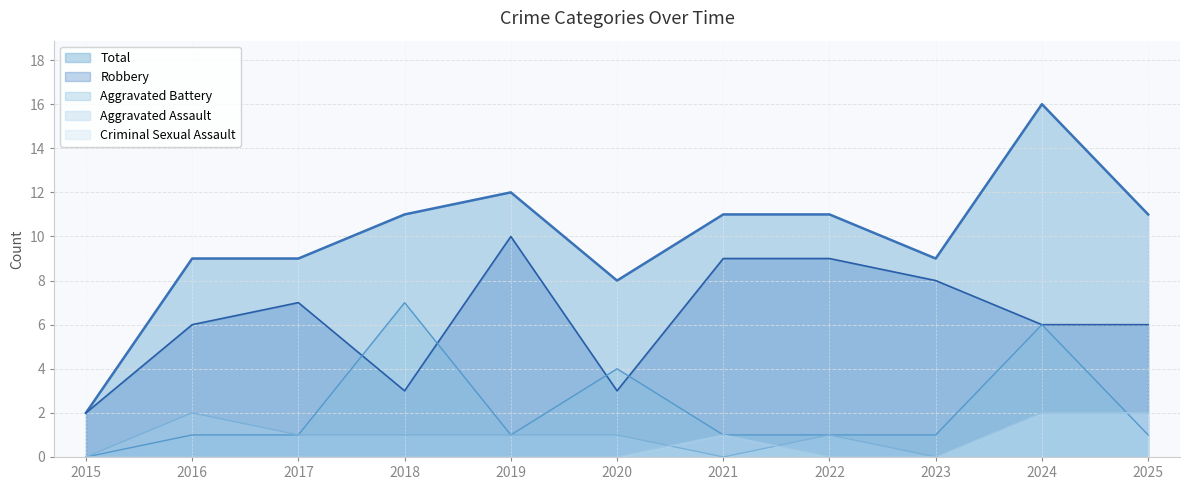

Reading right to left, list all the values displayed in this chart.

Aggravated Assault: 2025=2	2024=2	2023=0	2022=1	2021=0	2020=1	2019=1	2018=1	2017=1	2016=2	2015=0
Aggravated Battery: 2025=1	2024=6	2023=1	2022=1	2021=1	2020=4	2019=1	2018=7	2017=1	2016=1	2015=0
Criminal Sexual Assault: 2025=2	2024=2	2023=0	2022=0	2021=1	2020=0	2019=0	2018=0	2017=0	2016=0	2015=0
Robbery: 2025=6	2024=6	2023=8	2022=9	2021=9	2020=3	2019=10	2018=3	2017=7	2016=6	2015=2
Total: 2025=11	2024=16	2023=9	2022=11	2021=11	2020=8	2019=12	2018=11	2017=9	2016=9	2015=2